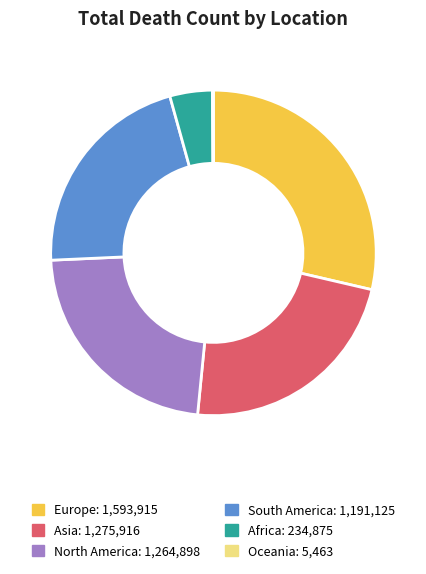

Does Europe represent more than half of the total?

No